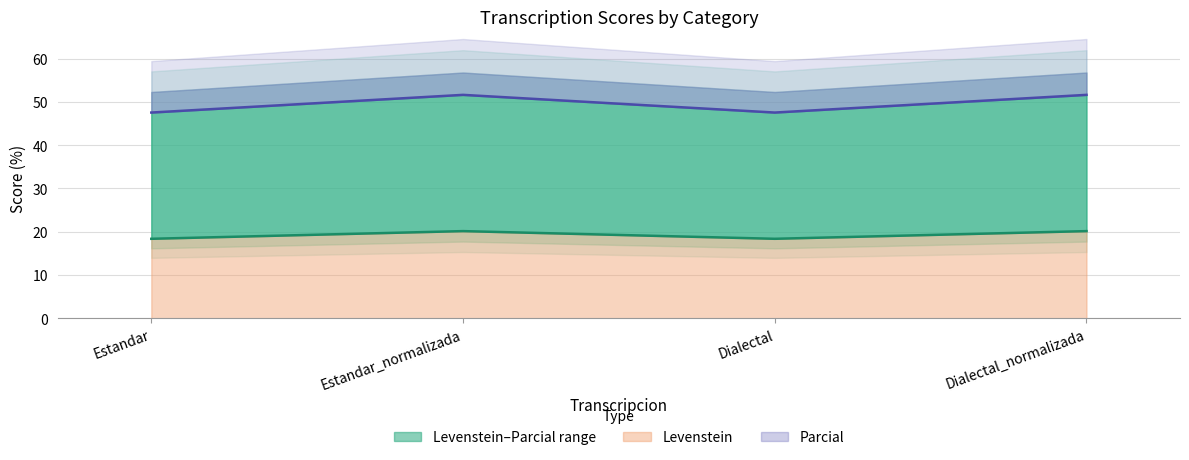

What is the highest value of the Levenstein series?

20.1